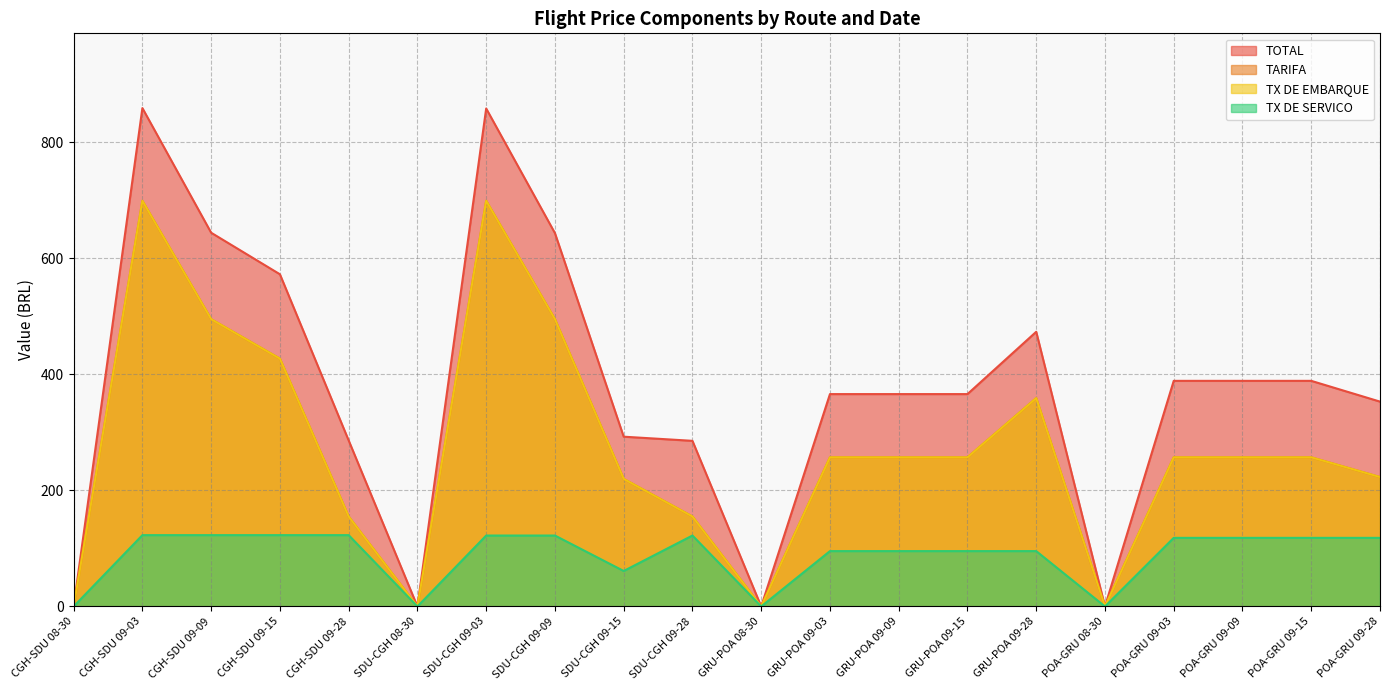

What is the label of the 1st point from the right?

POA-GRU 09-28